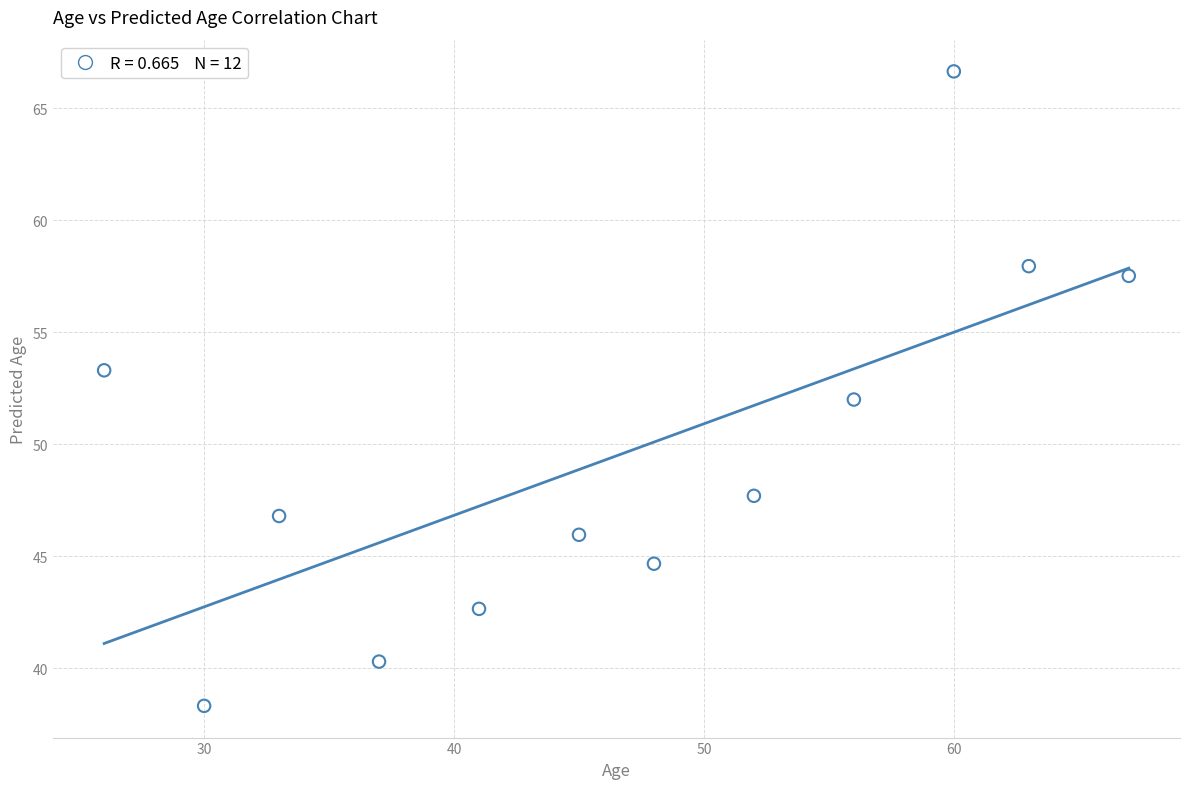

What is the range of Y values (max minus min)?

28.3